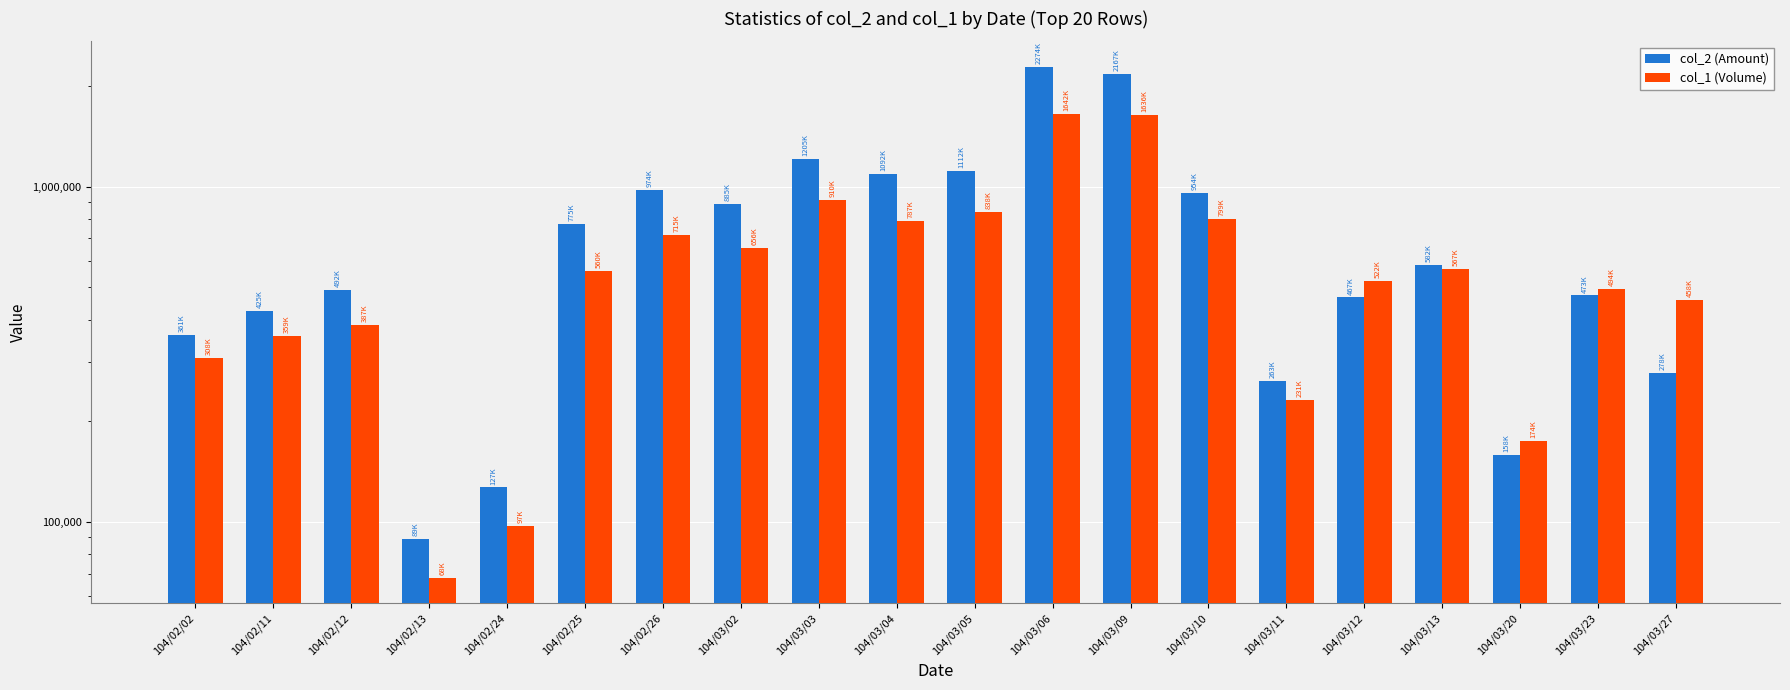

Which series changed the most between 104/03/04 and 104/03/06?

col_2 (Amount)